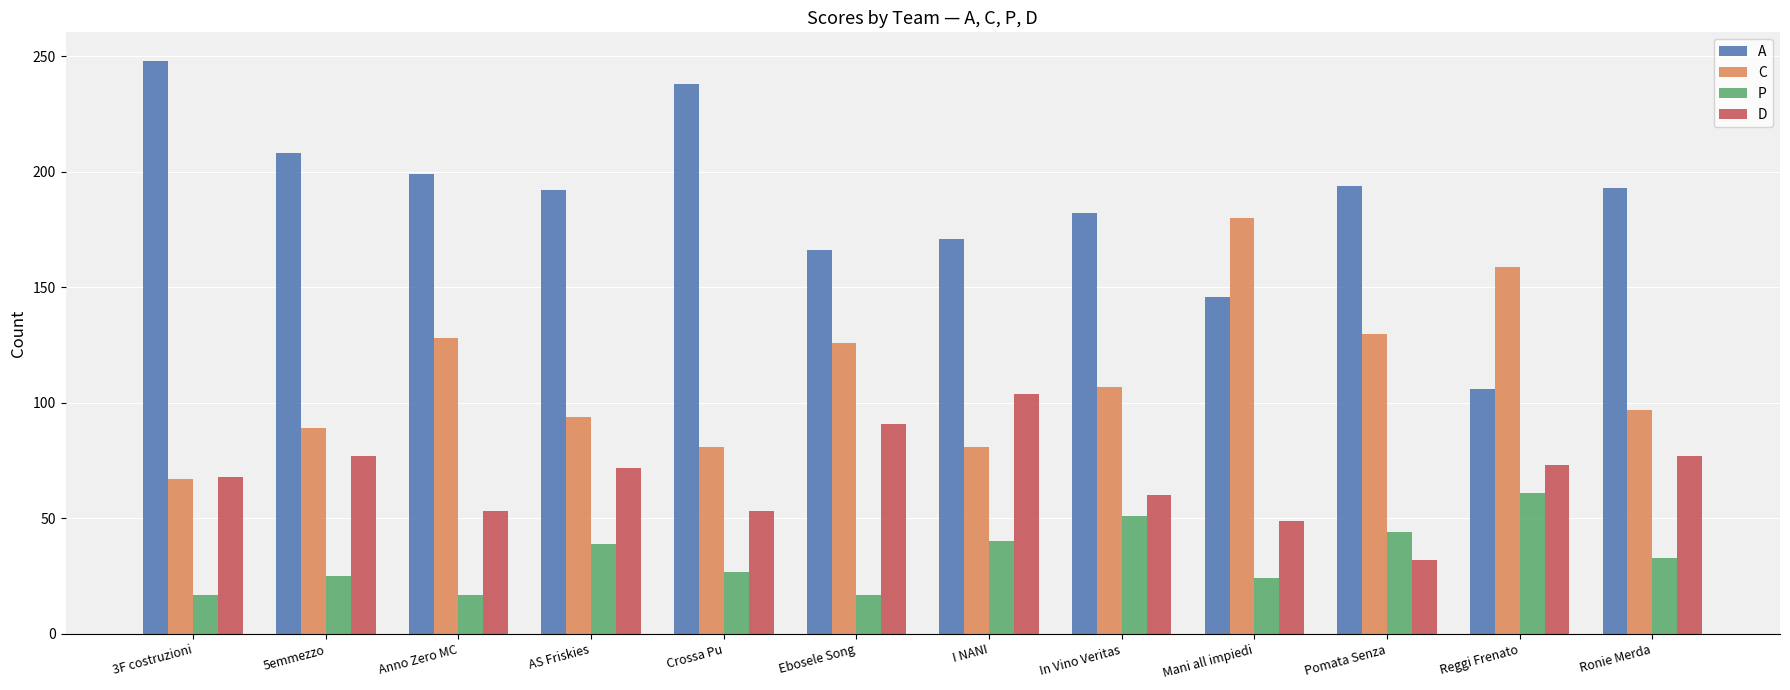

What is the value of the A bar at the 9th from the left?

146